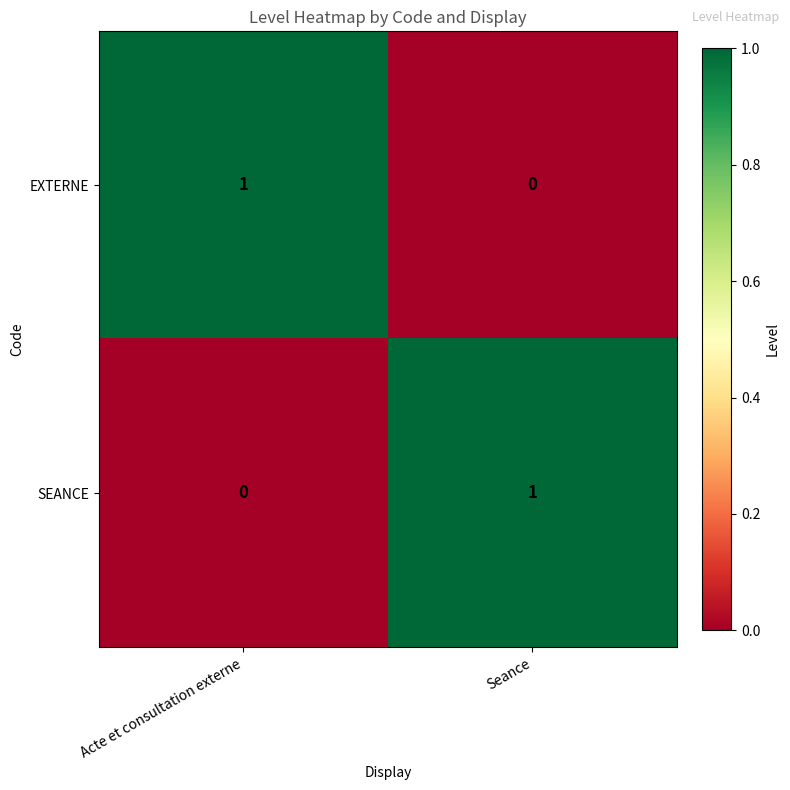

What is the total value across all series at Acte et consultation externe?

1